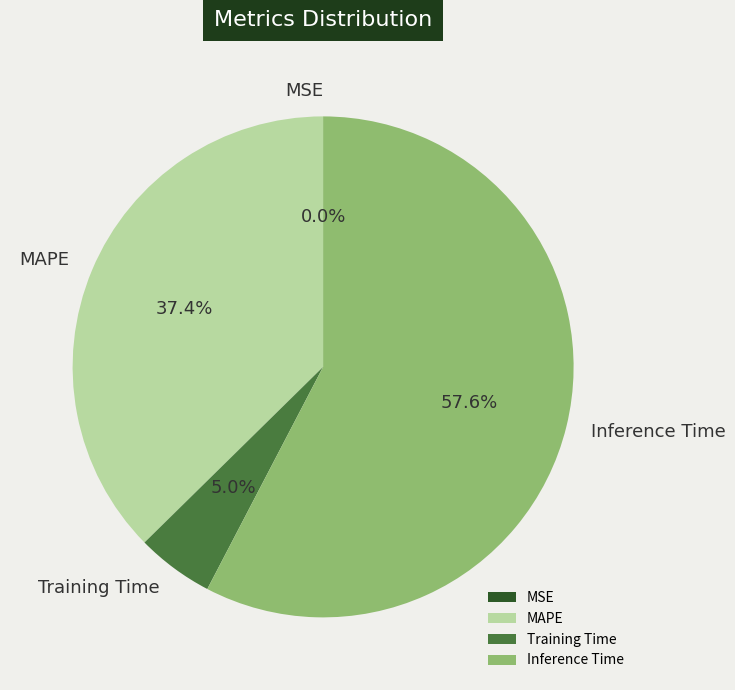

Does MAPE represent more than half of the total?

No